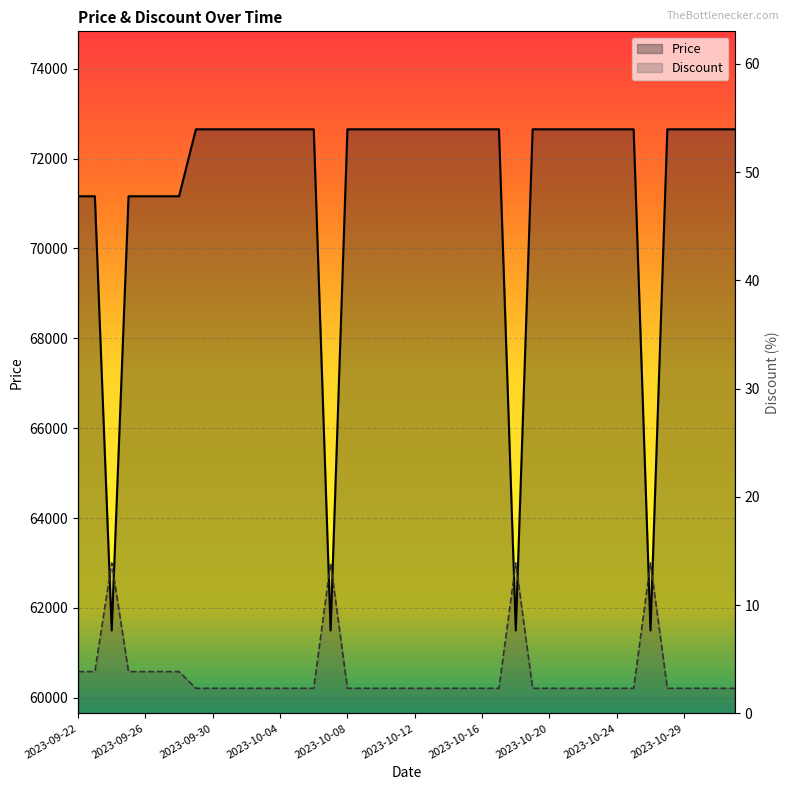

What is the sum of all Discount values?

2421880.0